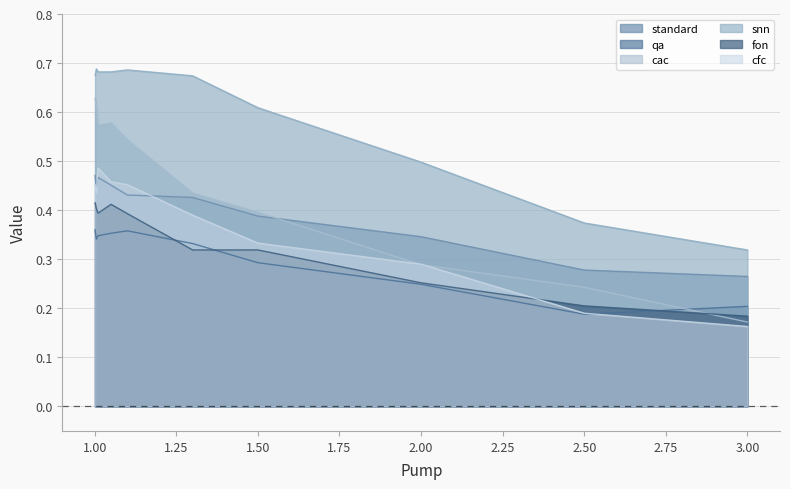

Which series has the largest total across all categories?

snn